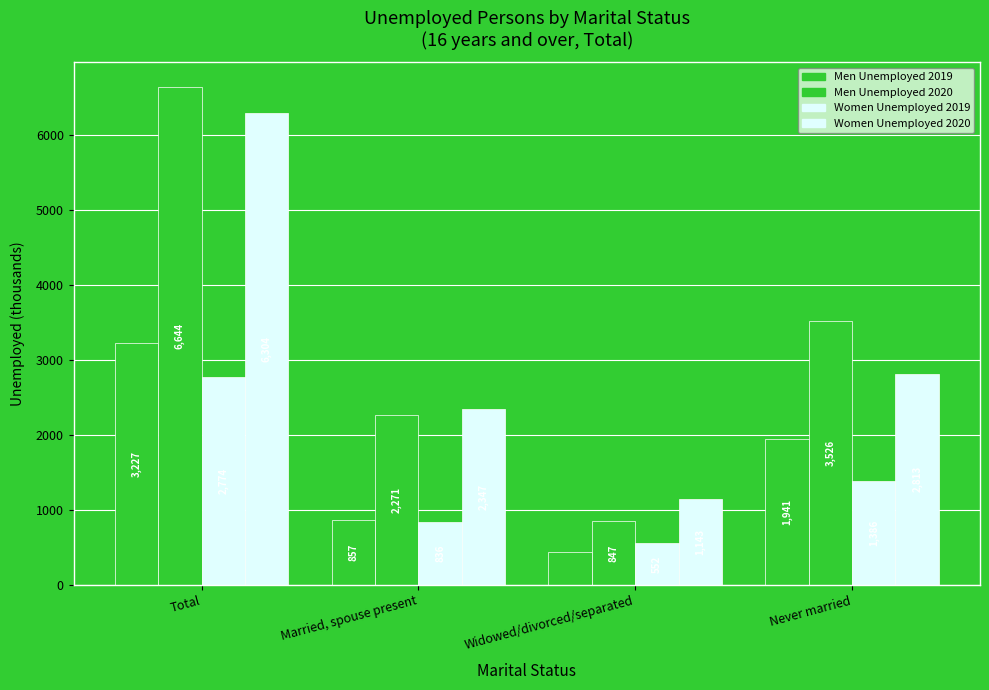

Count the number of data series in this chart.

4